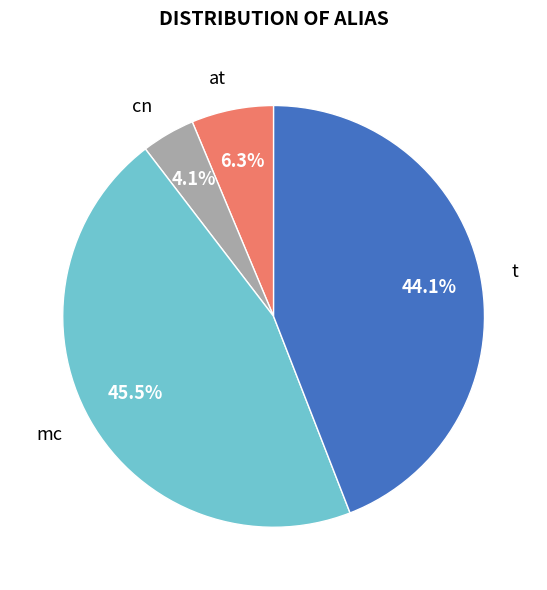

What percentage is the cn slice, to the nearest percent?

4%